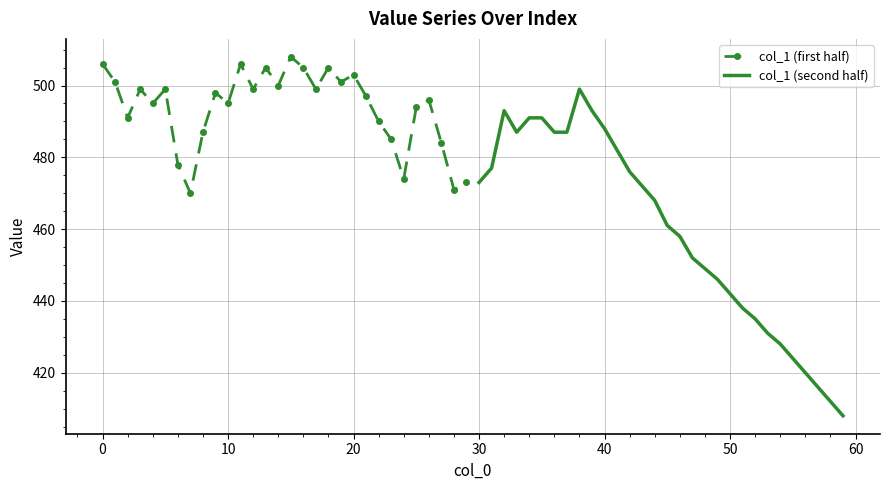

Is the value of col_1 (second half) at 18 greater than the value of col_1 (first half) at 11?

No